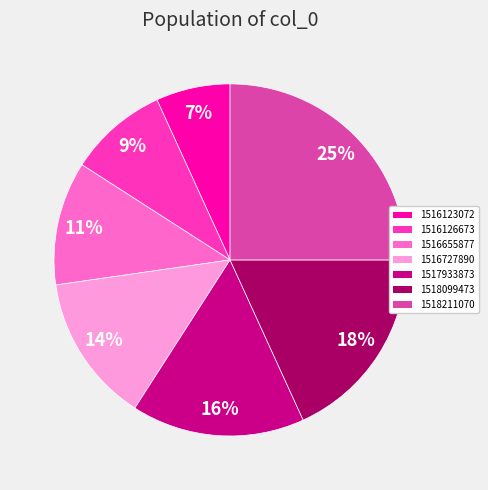

Combined, do 1516123072 and 1518211070 account for over 50%?

No